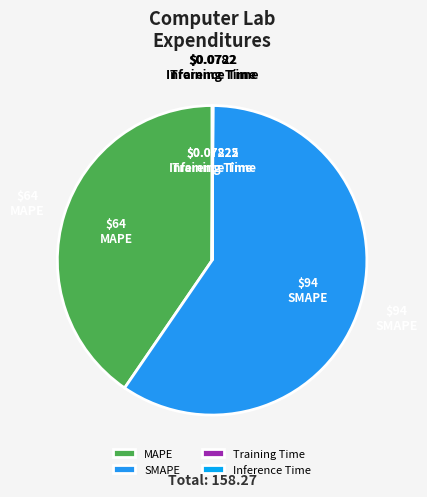

Is there any slice that represents more than half of the pie?

Yes